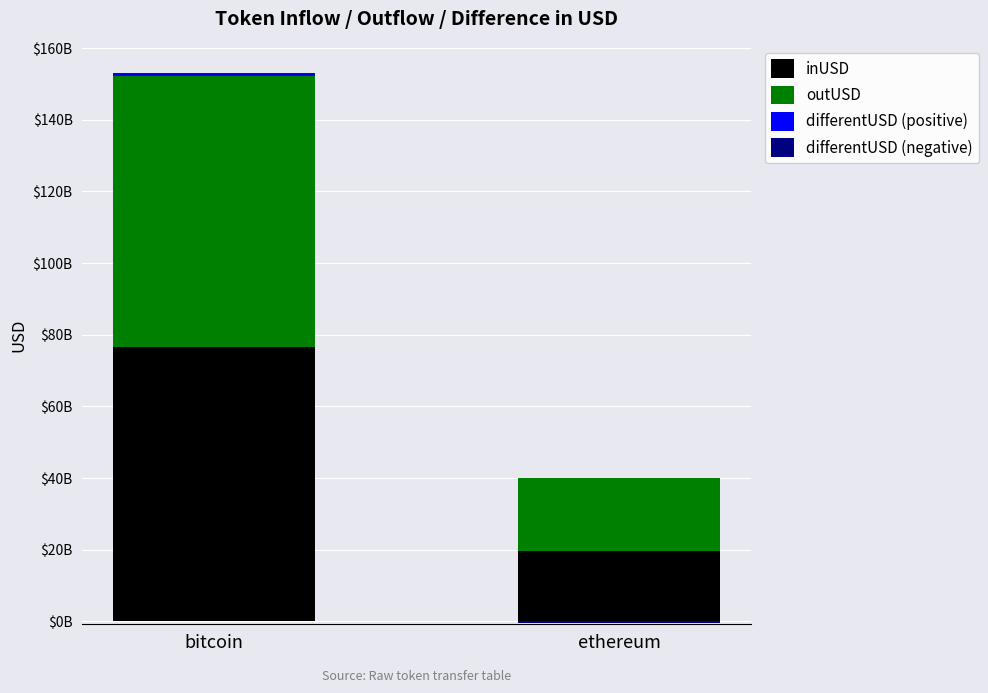

How many data points in outUSD are above 75801726828?

1